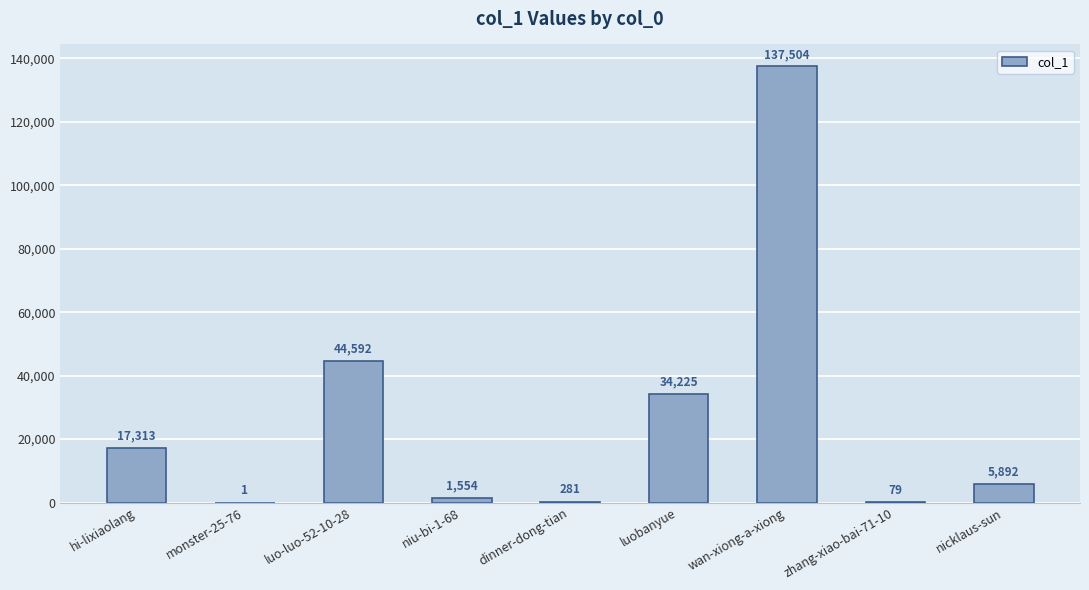

Which label corresponds to the largest value in the chart?

wan-xiong-a-xiong